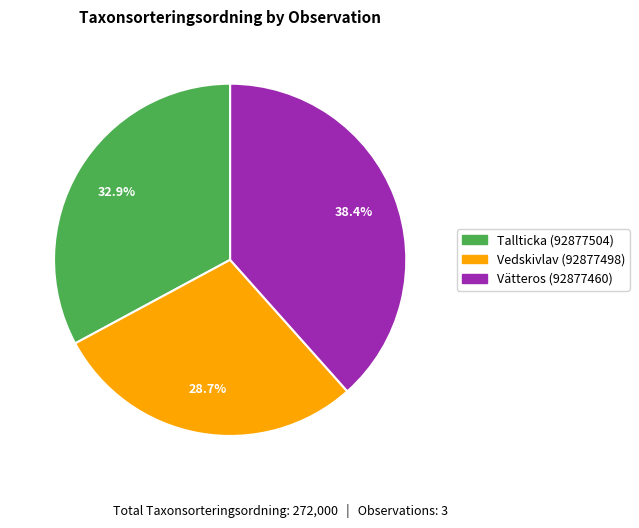

Is there any slice that represents more than half of the pie?

No